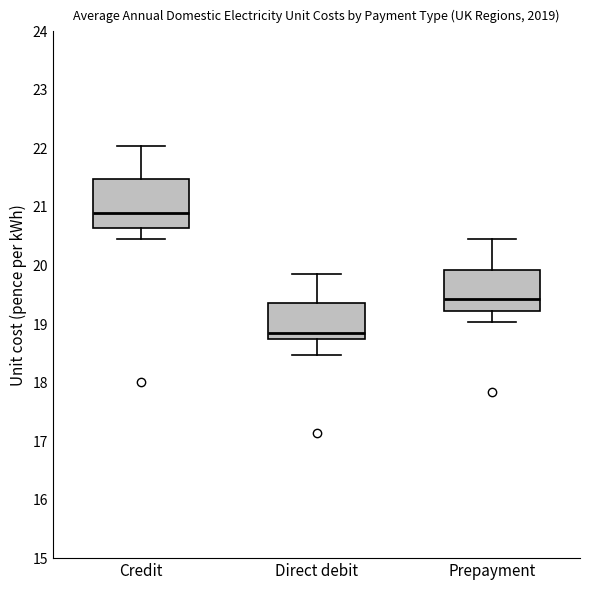

Where is the lower edge of the box for Credit on the y-axis? The values are not printed on the chart, so give them approximately, as read against the axis.

20.6